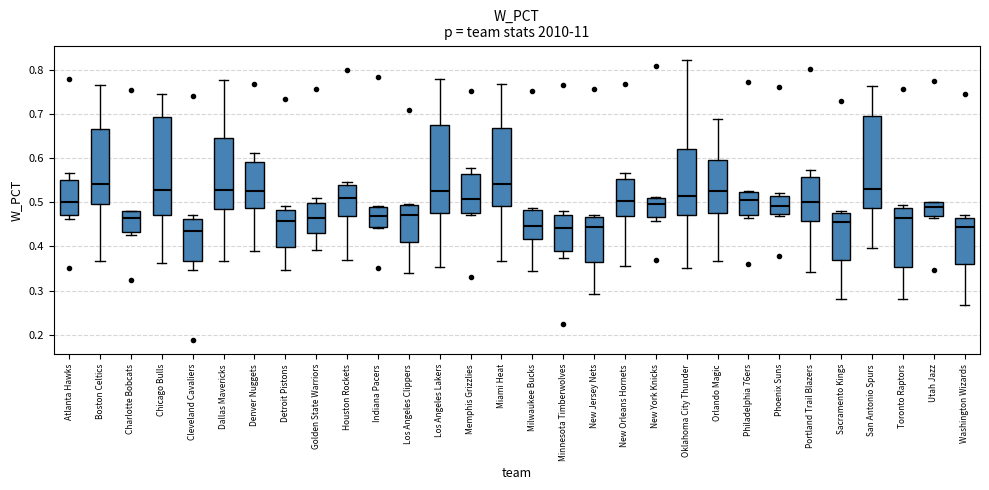

Reading left to right, transcribe this box plot: for each box, give where its median line is, the range the box spans, and where its two whiskers end, as read against the y-axis. The values are not printed on the chart, so give them approximately, as read against the axis.

Atlanta Hawks: median 0.50, box 0.47 to 0.55, whiskers 0.46 to 0.57
Boston Celtics: median 0.54, box 0.50 to 0.67, whiskers 0.37 to 0.77
Charlotte Bobcats: median 0.46, box 0.43 to 0.48, whiskers 0.43 (just below the box's lower edge) to 0.48
Chicago Bulls: median 0.53, box 0.47 to 0.69, whiskers 0.36 to 0.75
Cleveland Cavaliers: median 0.43, box 0.37 to 0.46, whiskers 0.35 to 0.47
Dallas Mavericks: median 0.53, box 0.48 to 0.65, whiskers 0.37 to 0.78
Denver Nuggets: median 0.53, box 0.49 to 0.59, whiskers 0.39 to 0.61
Detroit Pistons: median 0.46, box 0.40 to 0.48, whiskers 0.35 to 0.49
Golden State Warriors: median 0.46, box 0.43 to 0.50, whiskers 0.39 to 0.51
Houston Rockets: median 0.51, box 0.47 to 0.54, whiskers 0.37 to 0.55
Indiana Pacers: median 0.47, box 0.44 to 0.49, whiskers 0.44 (just below the box's lower edge) to 0.49
Los Angeles Clippers: median 0.47, box 0.41 to 0.49, whiskers 0.34 to 0.50
Los Angeles Lakers: median 0.53, box 0.48 to 0.68, whiskers 0.35 to 0.78
Memphis Grizzlies: median 0.51, box 0.48 to 0.56, whiskers 0.47 to 0.58
Miami Heat: median 0.54, box 0.49 to 0.67, whiskers 0.37 to 0.77
Milwaukee Bucks: median 0.45, box 0.42 to 0.48, whiskers 0.34 to 0.49
Minnesota Timberwolves: median 0.44, box 0.39 to 0.47, whiskers 0.37 to 0.48
New Jersey Nets: median 0.44, box 0.37 to 0.47, whiskers 0.29 to 0.47 (just above the box's upper edge)
New Orleans Hornets: median 0.50, box 0.47 to 0.55, whiskers 0.36 to 0.57
New York Knicks: median 0.50, box 0.47 to 0.51, whiskers 0.46 to 0.51 (just above the box's upper edge)
Oklahoma City Thunder: median 0.51, box 0.47 to 0.62, whiskers 0.35 to 0.82
Orlando Magic: median 0.53, box 0.48 to 0.60, whiskers 0.37 to 0.69
Philadelphia 76ers: median 0.51, box 0.47 to 0.52, whiskers 0.46 to 0.53
Phoenix Suns: median 0.49, box 0.47 to 0.52, whiskers 0.47 (just below the box's lower edge) to 0.52 (just above the box's upper edge)
Portland Trail Blazers: median 0.50, box 0.46 to 0.56, whiskers 0.34 to 0.57
Sacramento Kings: median 0.46, box 0.37 to 0.48, whiskers 0.28 to 0.48 (just above the box's upper edge)
San Antonio Spurs: median 0.53, box 0.49 to 0.70, whiskers 0.40 to 0.76
Toronto Raptors: median 0.46, box 0.35 to 0.49, whiskers 0.28 to 0.49 (just above the box's upper edge)
Utah Jazz: median 0.49, box 0.47 to 0.50, whiskers 0.47 (just below the box's lower edge) to 0.50
Washington Wizards: median 0.44, box 0.36 to 0.46, whiskers 0.27 to 0.47